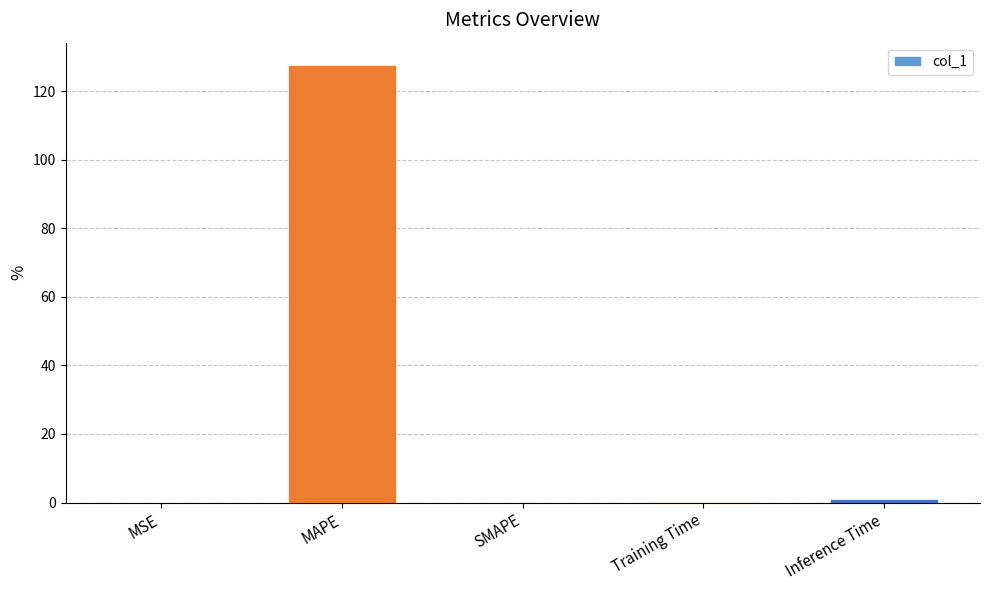

The chart shows a value of 60.6 at MAPE. True or false?

False